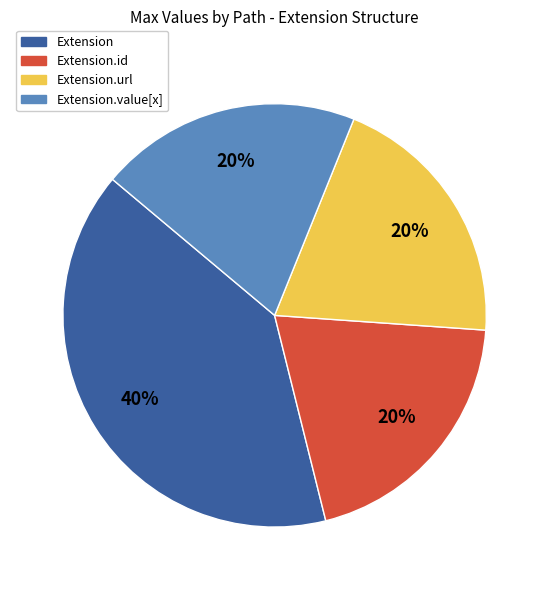

Which has a higher value, Extension.value[x] or Extension?

Extension